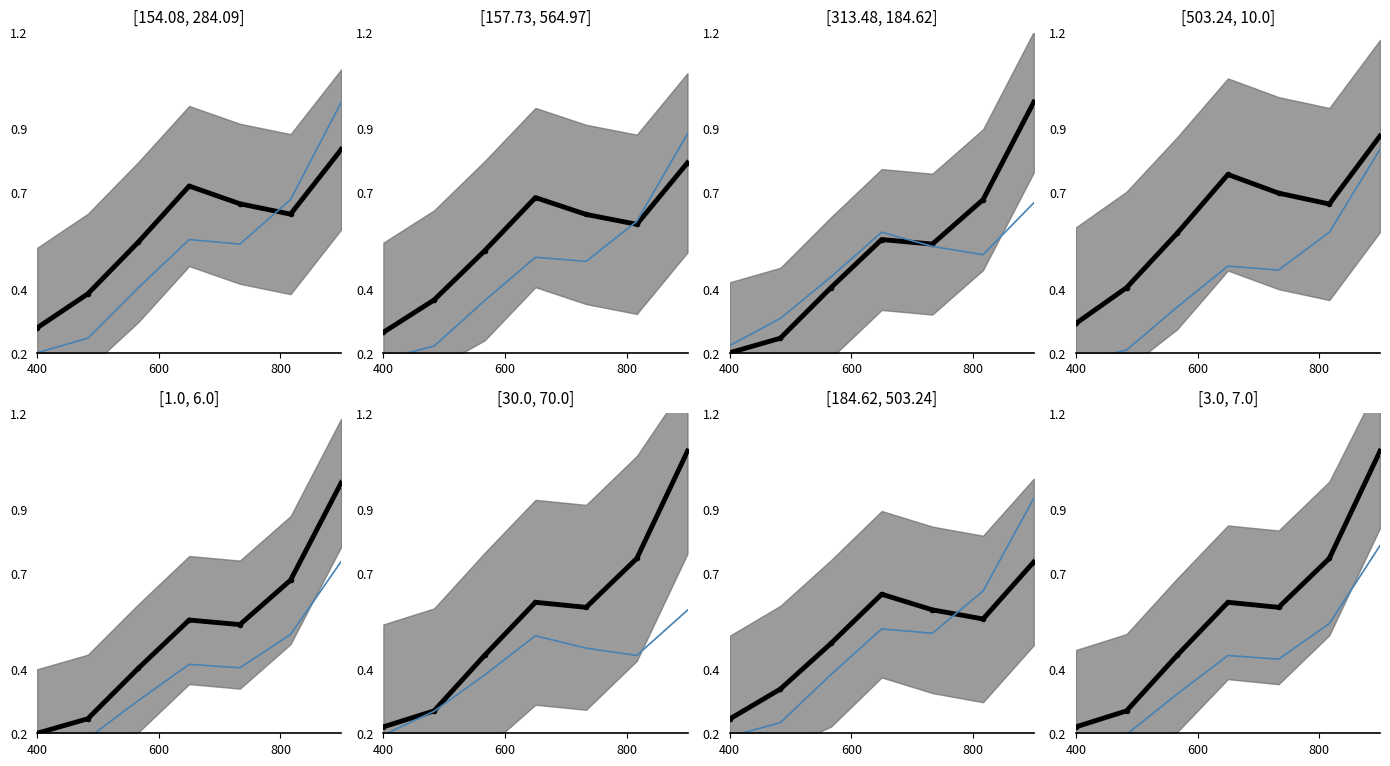

The incidencia_100mil_hab series shows 1.3 at 5. True or false?

False